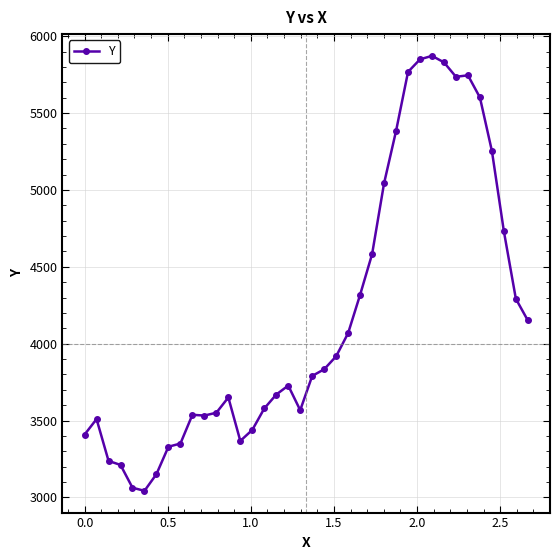

What is the sum of all values?

158702.8